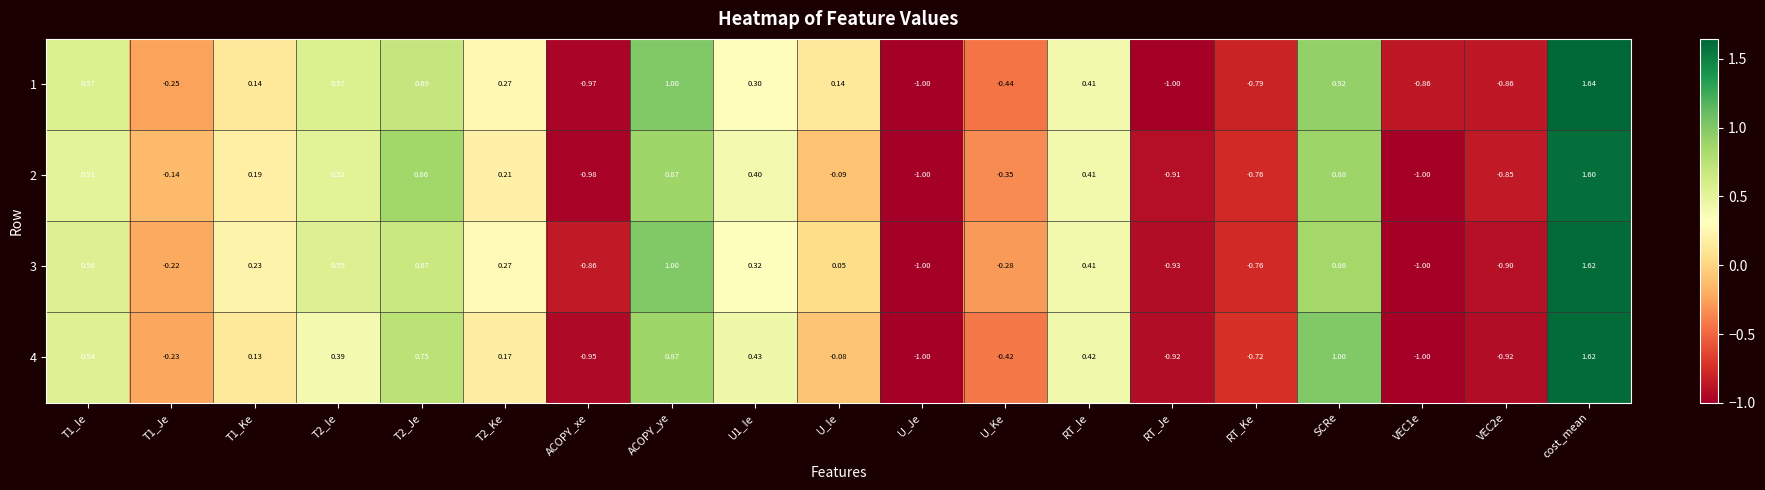

What is the total value across all series at VEC1e?

-3.9